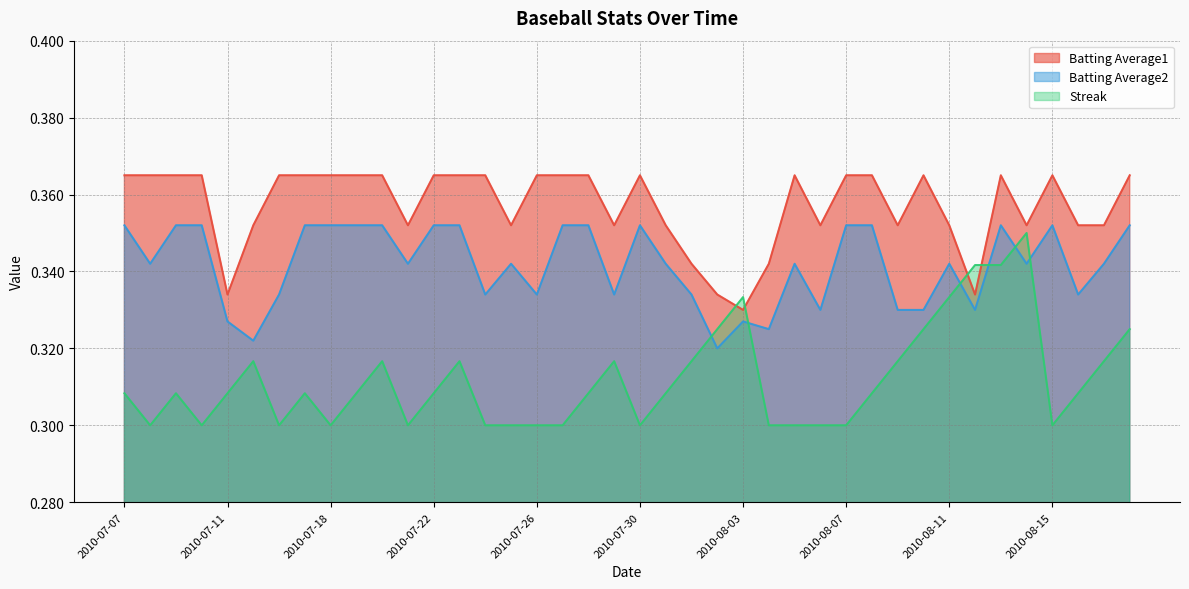

What is the sum of all Batting Average2 values?

13.7